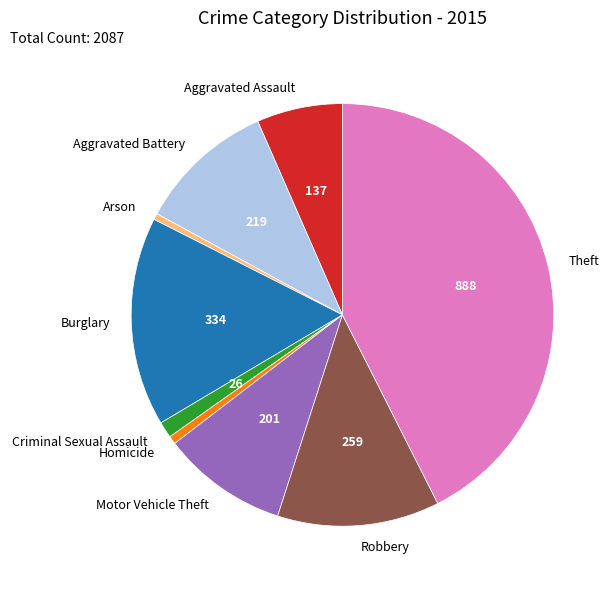

Which slice is the largest?

Theft